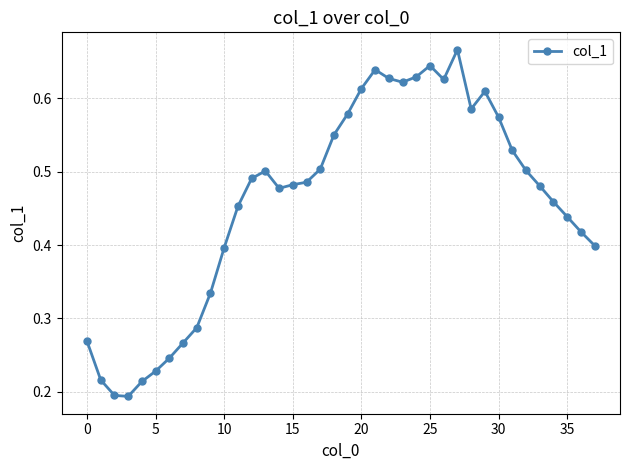

True or false: the data has more than 2 interior local peaks.

True